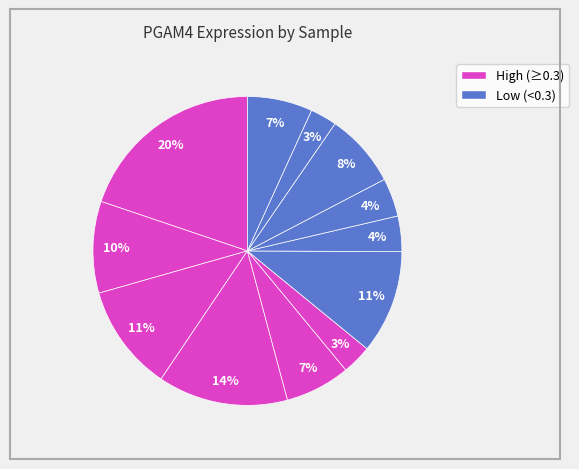

Count the number of slices in the pie.

12